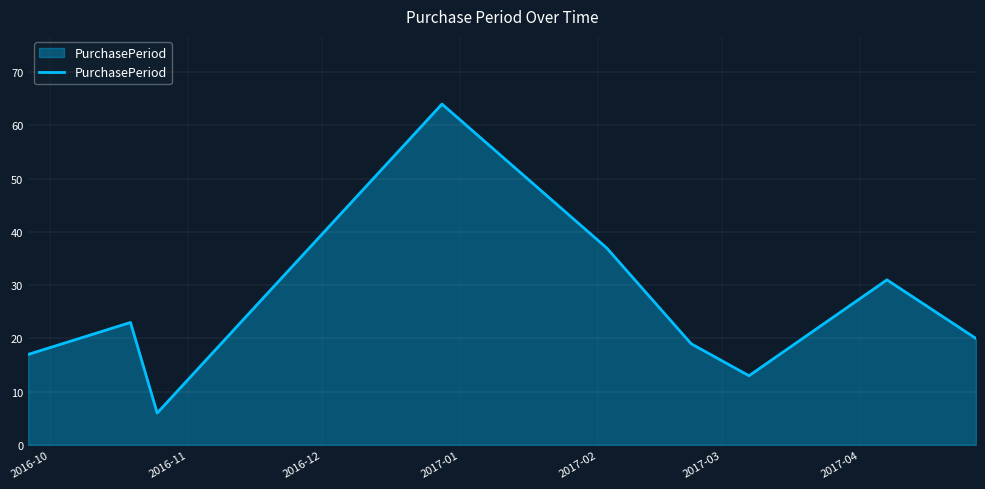

What is the smallest value displayed?

6